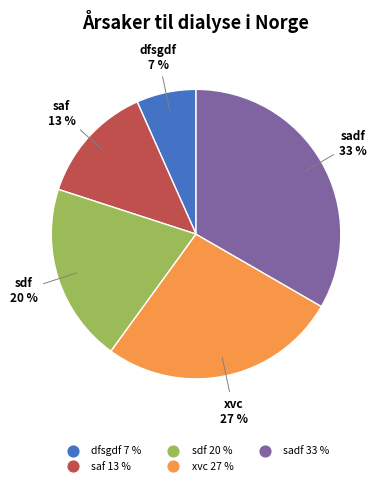

Does xvc represent more than half of the total?

No